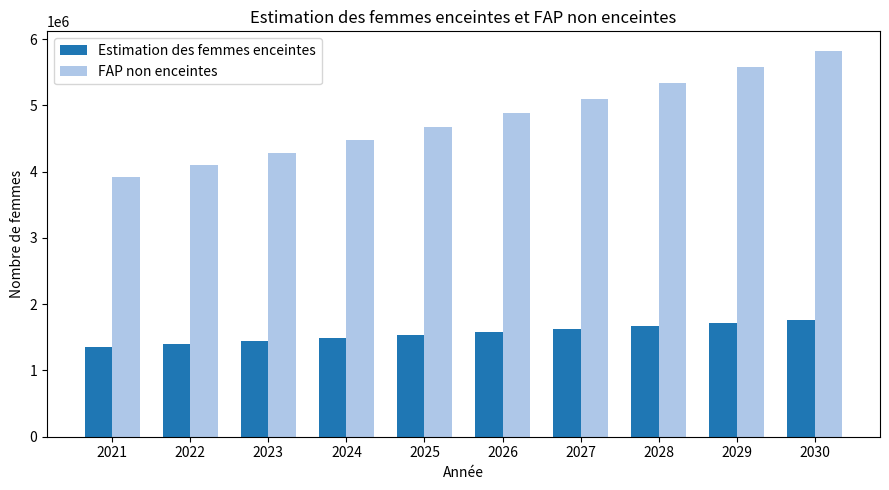

Reading left to right, list all the values displayed in this chart.

Estimation des femmes enceintes: 1351519.1	1394162.8	1437907.5	1482768.4	1528812.2	1574151.2	1620512.3	1667847.0	1716106.7	1765242.9
FAP non enceintes: 3922480.9	4096837.2	4281092.5	4475231.6	4679187.8	4884848.8	5104487.7	5335153.0	5575893.3	5827757.1